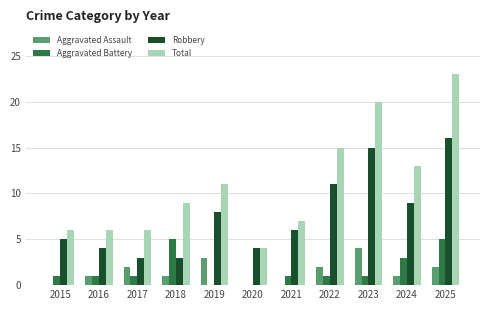

Reading right to left, transcribe all the data shown in this chart.

Aggravated Assault: 2025=2	2024=1	2023=4	2022=2	2021=0	2020=0	2019=3	2018=1	2017=2	2016=1	2015=0
Aggravated Battery: 2025=5	2024=3	2023=1	2022=1	2021=1	2020=0	2019=0	2018=5	2017=1	2016=1	2015=1
Robbery: 2025=16	2024=9	2023=15	2022=11	2021=6	2020=4	2019=8	2018=3	2017=3	2016=4	2015=5
Total: 2025=23	2024=13	2023=20	2022=15	2021=7	2020=4	2019=11	2018=9	2017=6	2016=6	2015=6